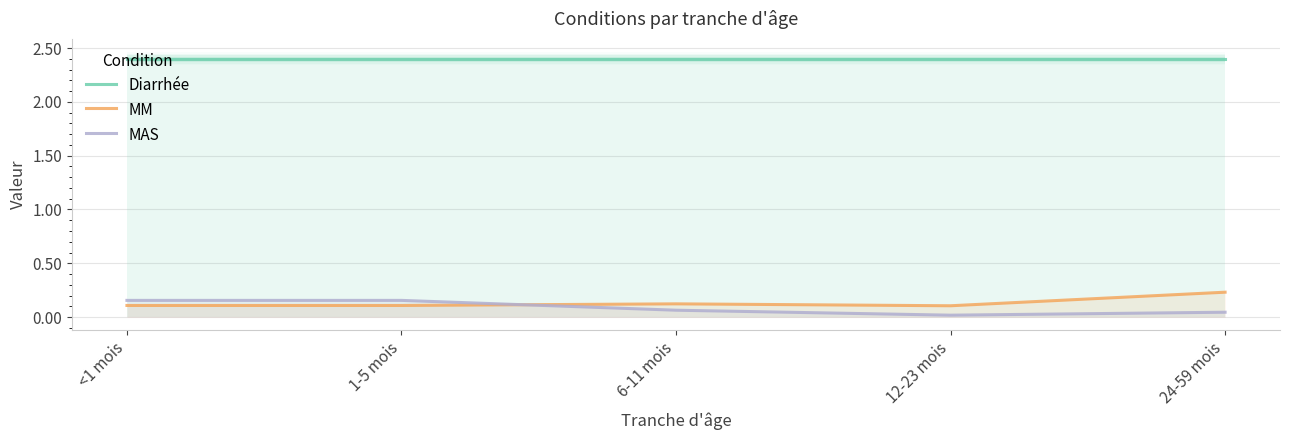

At which category is the sum across all series the highest?

24-59 mois